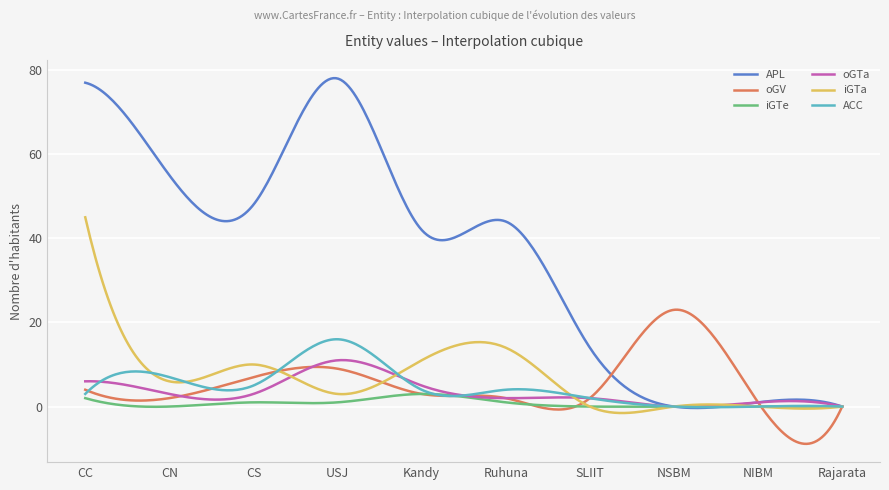

Which series has the largest range (max minus min)?

APL